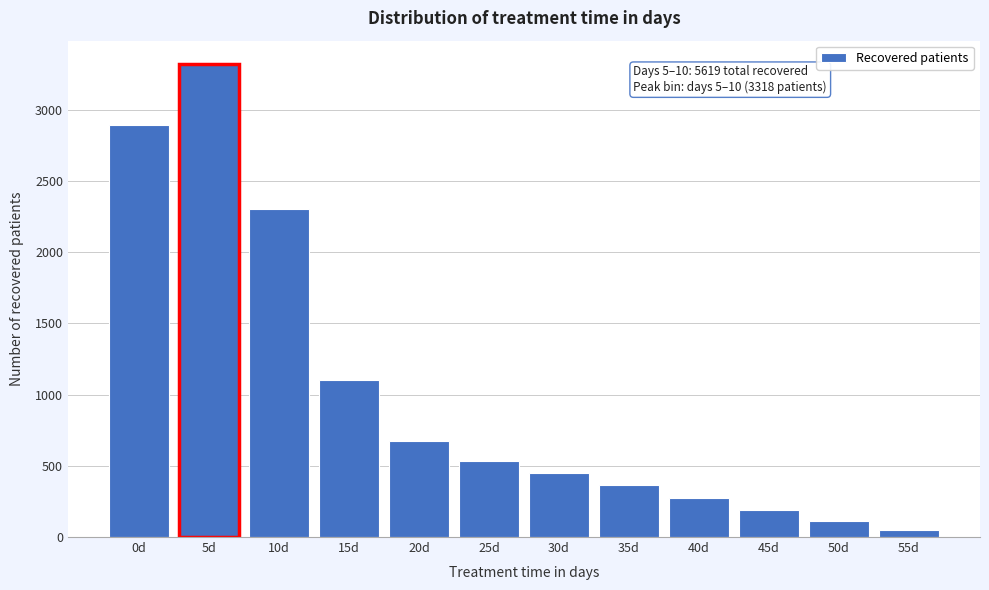

Reading left to right, extract all data points from this chart.

0d=2890	5d=3318	10d=2301	15d=1103	20d=672	25d=533	30d=452	35d=365	40d=271	45d=190	50d=113	55d=51